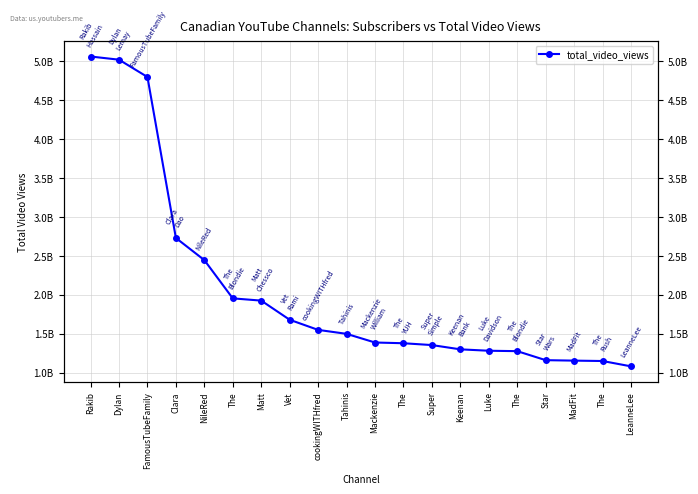

What is the approximate value at The?

1376545196